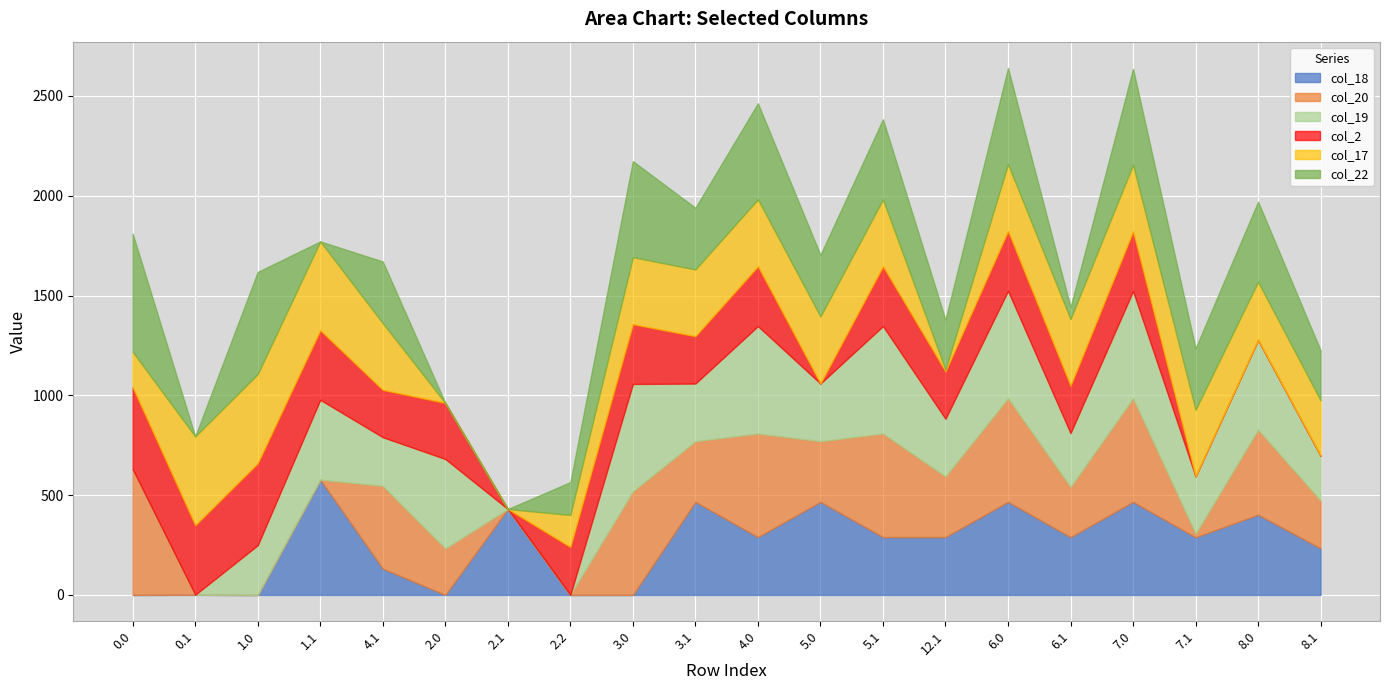

How many intersections are there between col_18 and col_2?

9